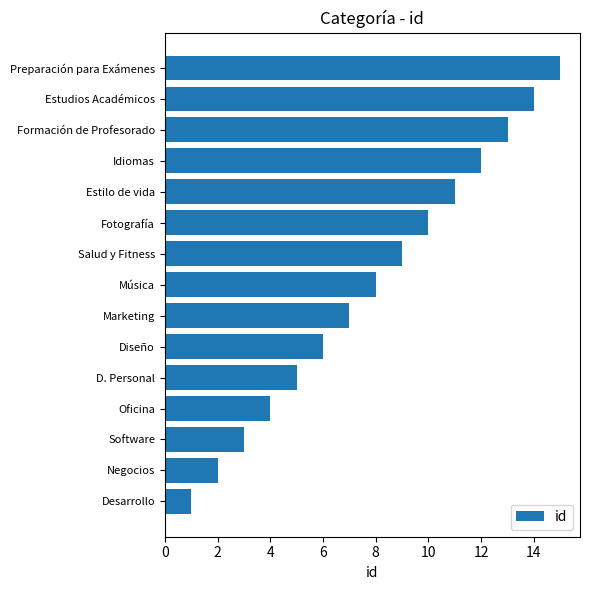

What is the change in value from D. Personal to Marketing?

+2